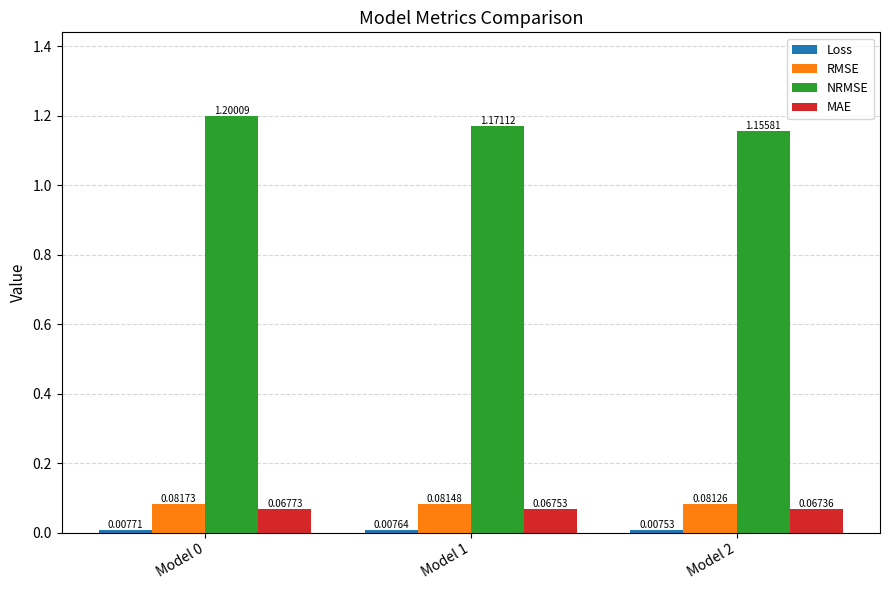

Which series changed the most between Model 1 and Model 2?

NRMSE